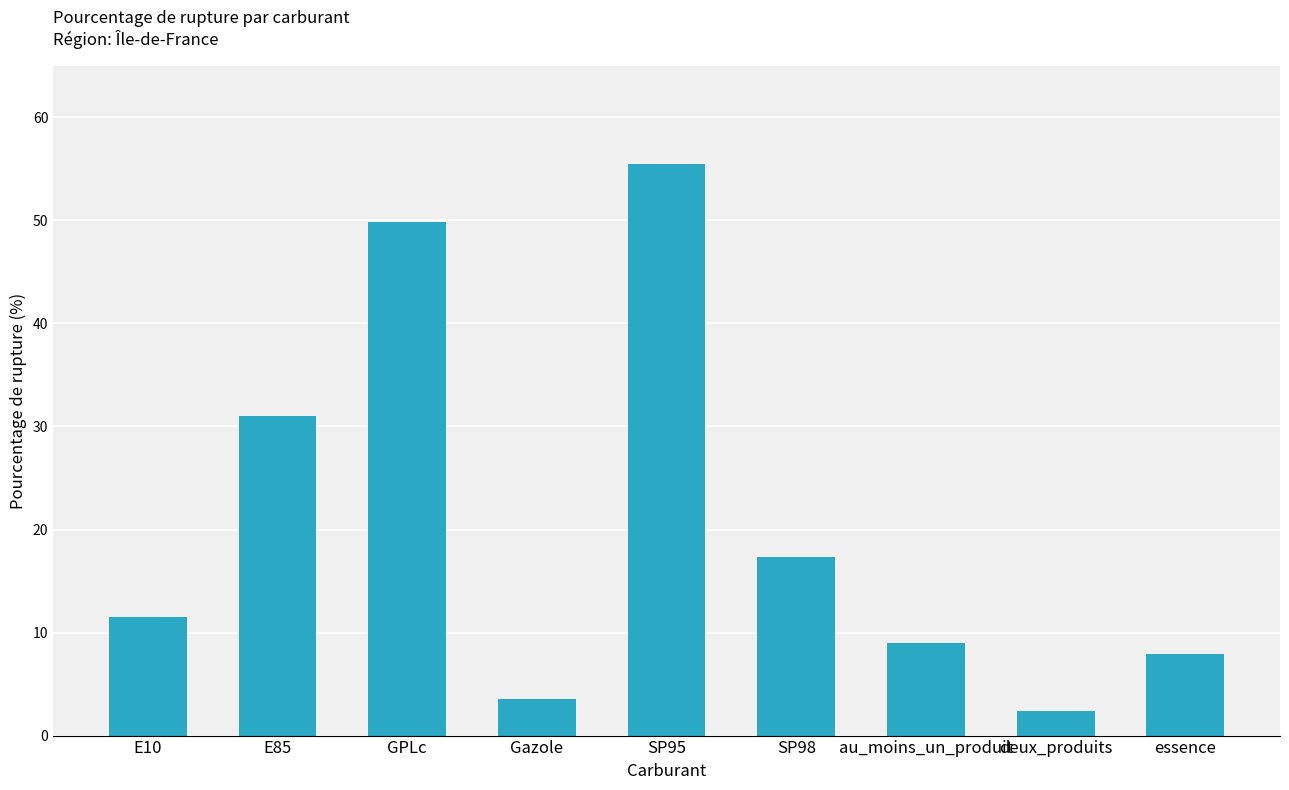

True or false: the data shows 5.1 at au_moins_un_produit.

False